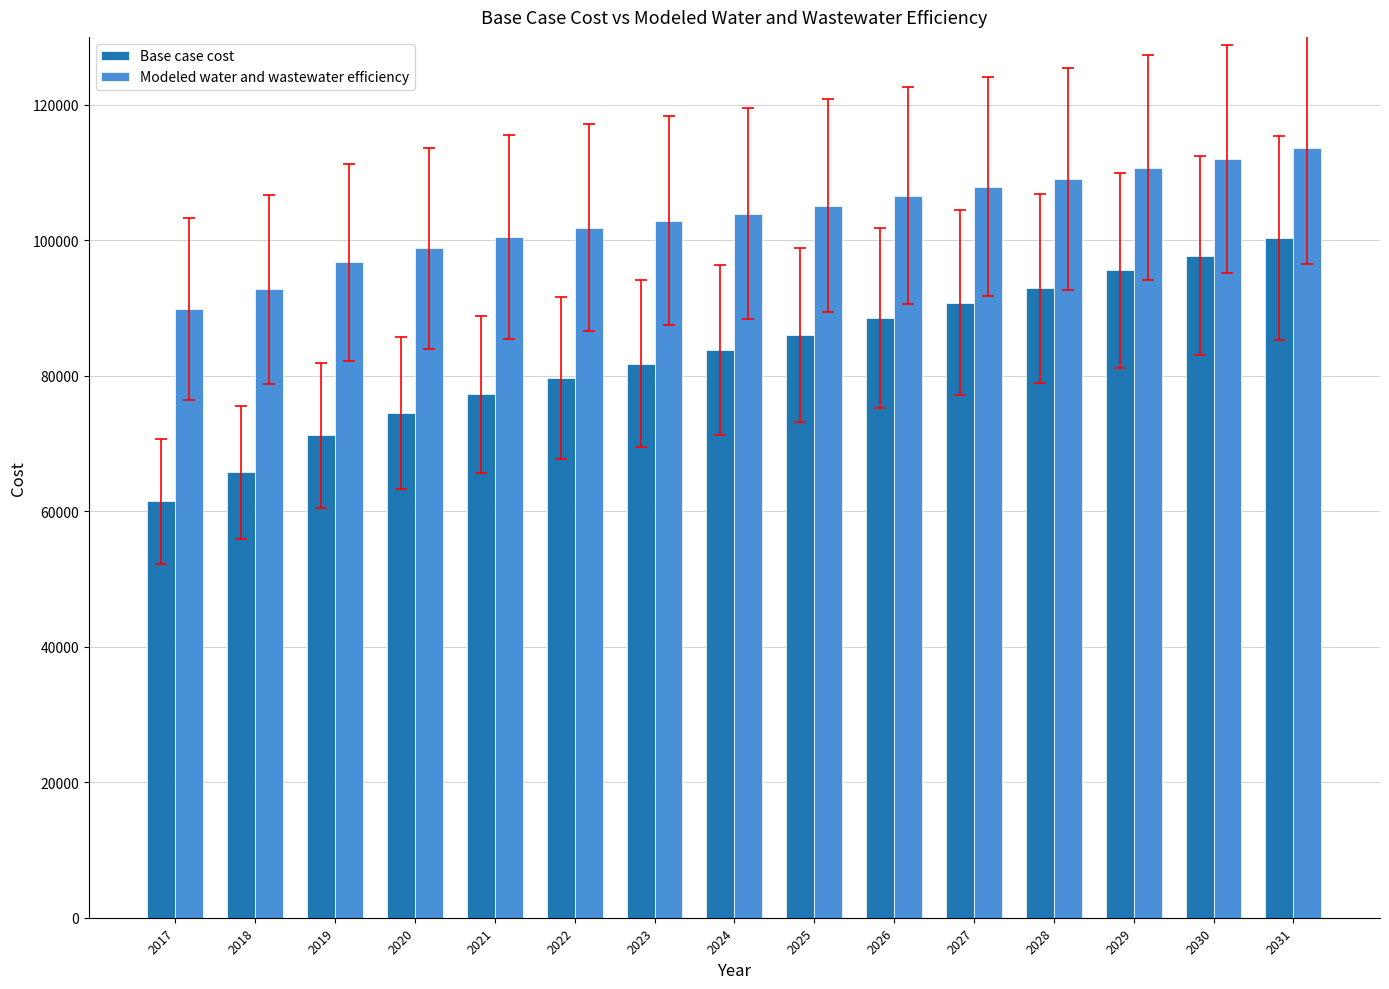

List the series in order of their peak value, lowest first.

Base case cost, Modeled water and wastewater efficiency